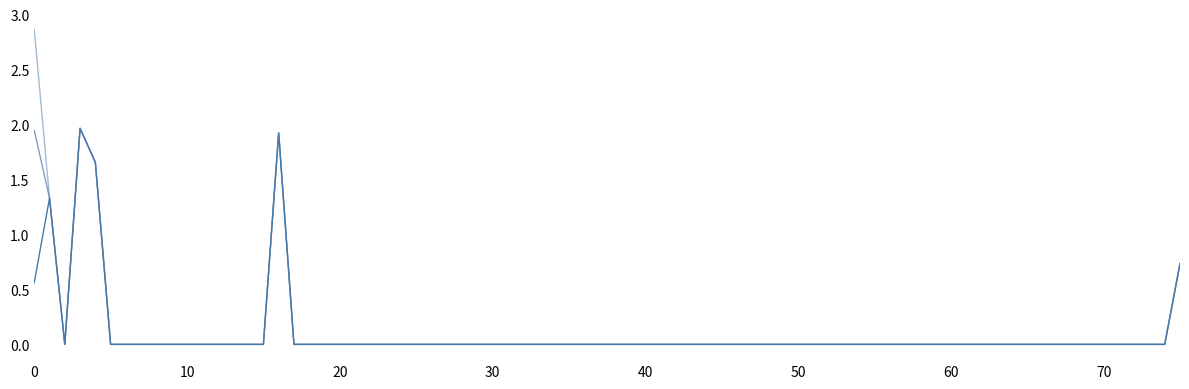

Is this an area chart (filled region under the line)?

No